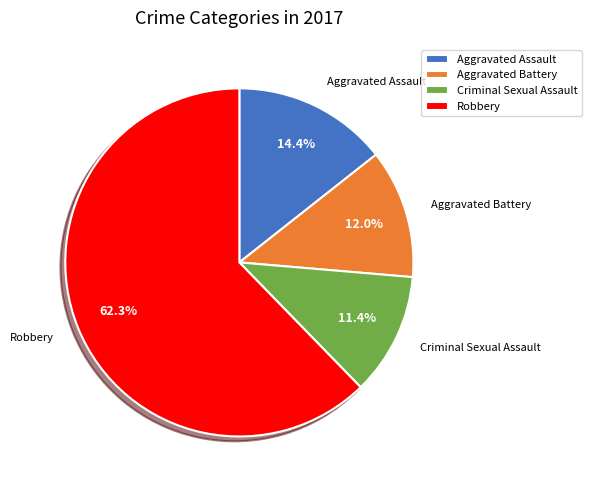

True or false: Aggravated Assault accounts for 29% of the total.

False